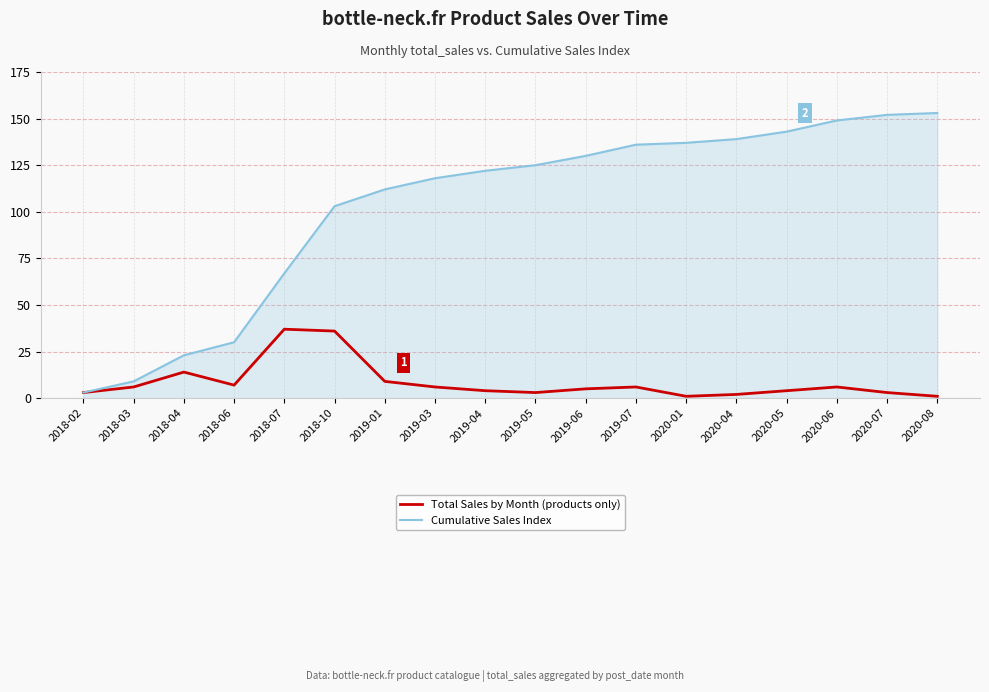

What are all the series names shown in the legend?

Total Sales by Month (products only), Cumulative Sales Index